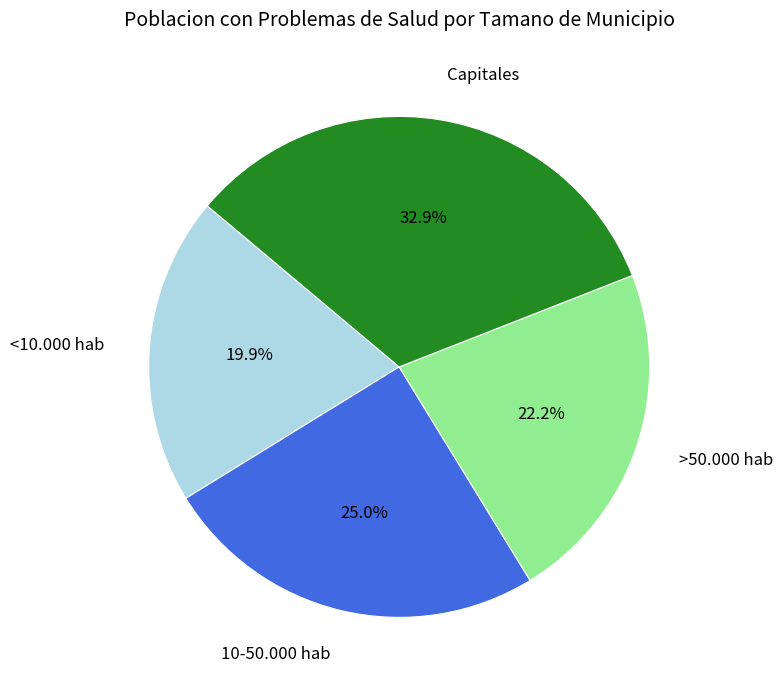

Rank the categories by value from lowest to highest.

<10.000 hab, >50.000 hab, 10-50.000 hab, Capitales